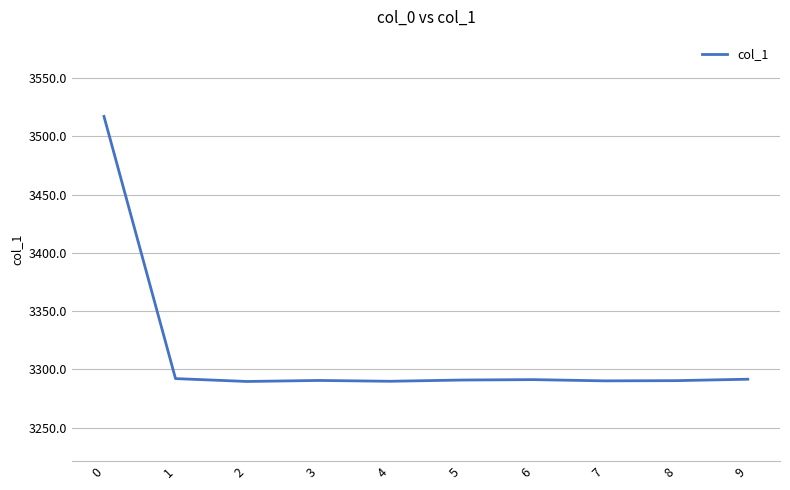

What is the difference between the maximum and minimum values?

227.3